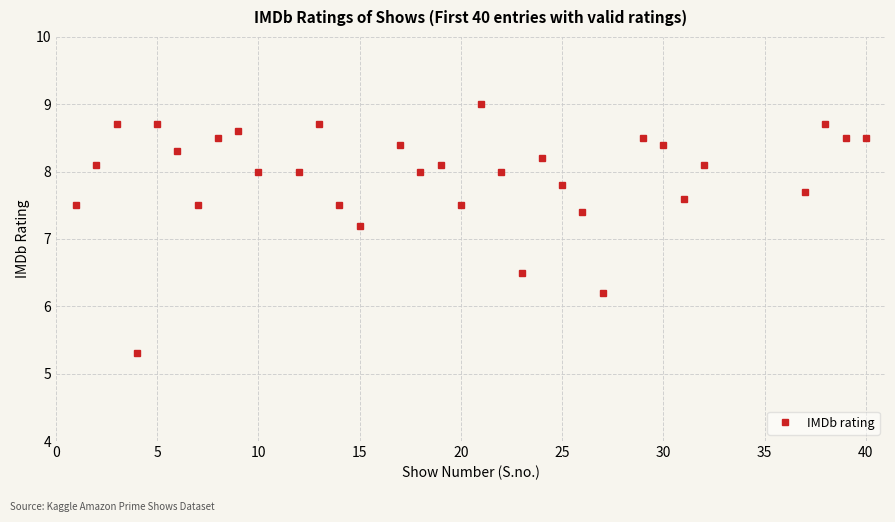

True or false: the data shows 10.7 at 15.

False